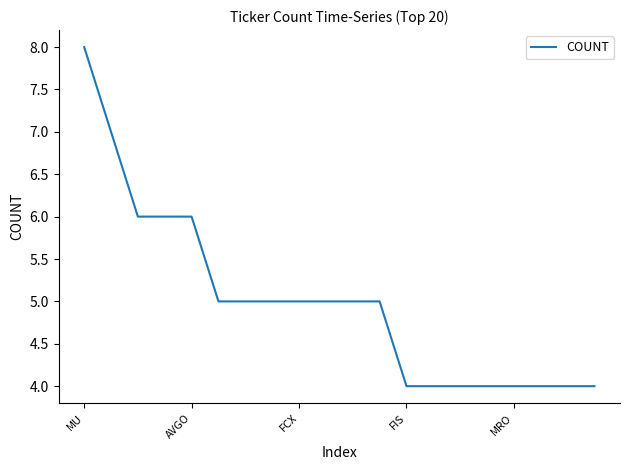

What is the smallest value displayed?

4